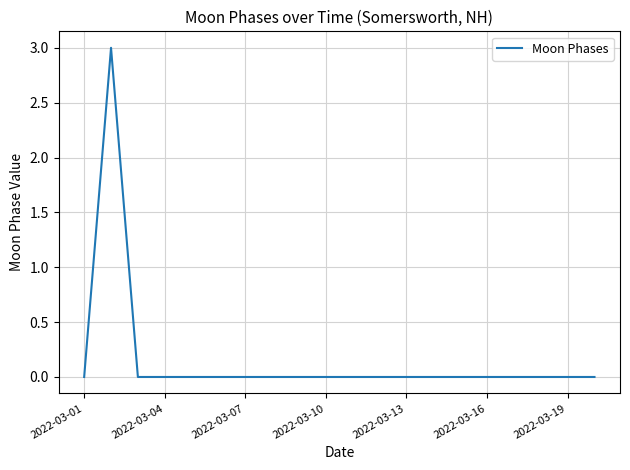

What is the greatest value displayed?

3